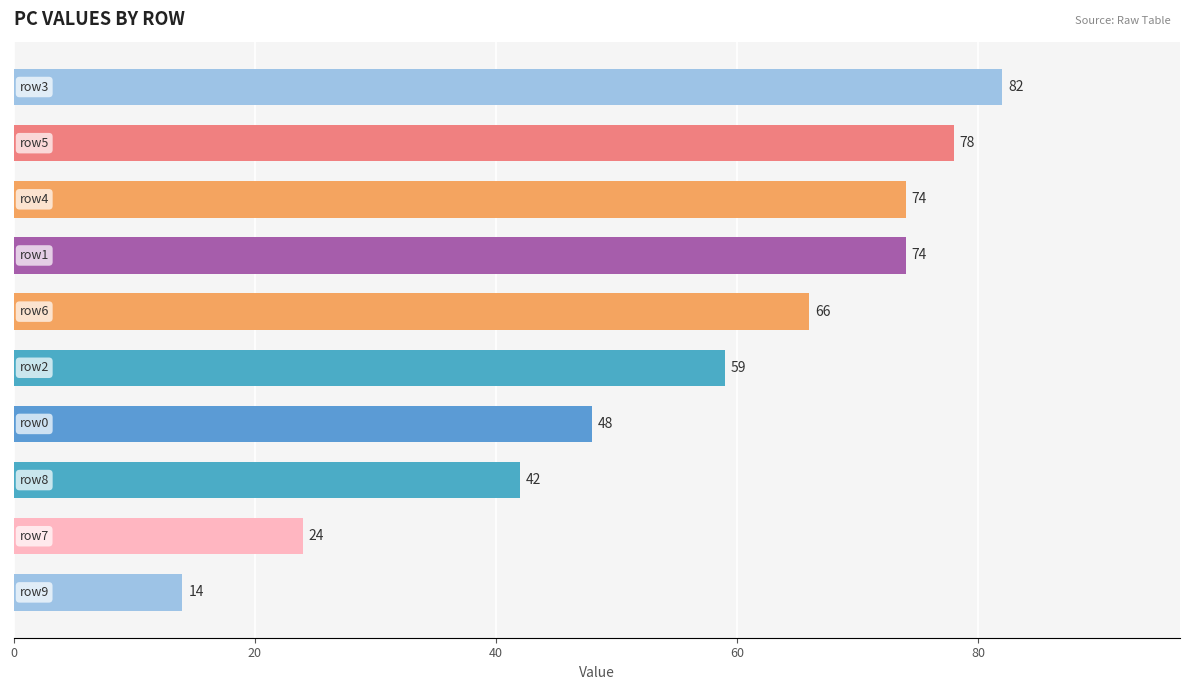

What is the greatest value displayed?

82